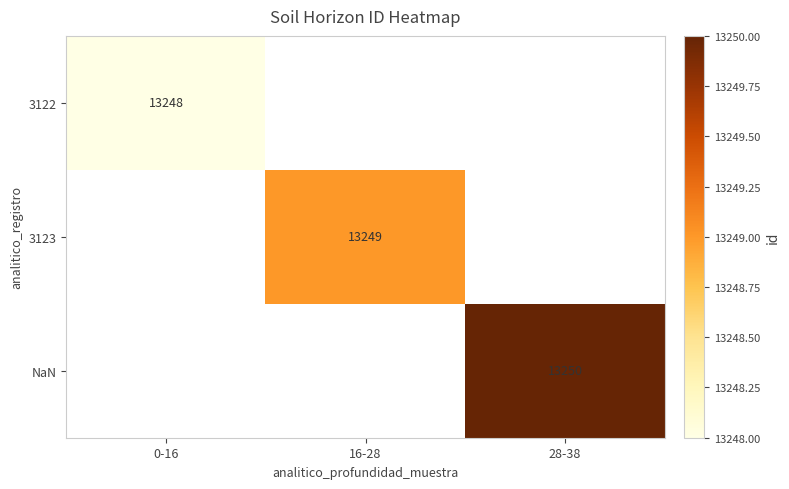

At how many categories does at least one series exceed 13248?

2